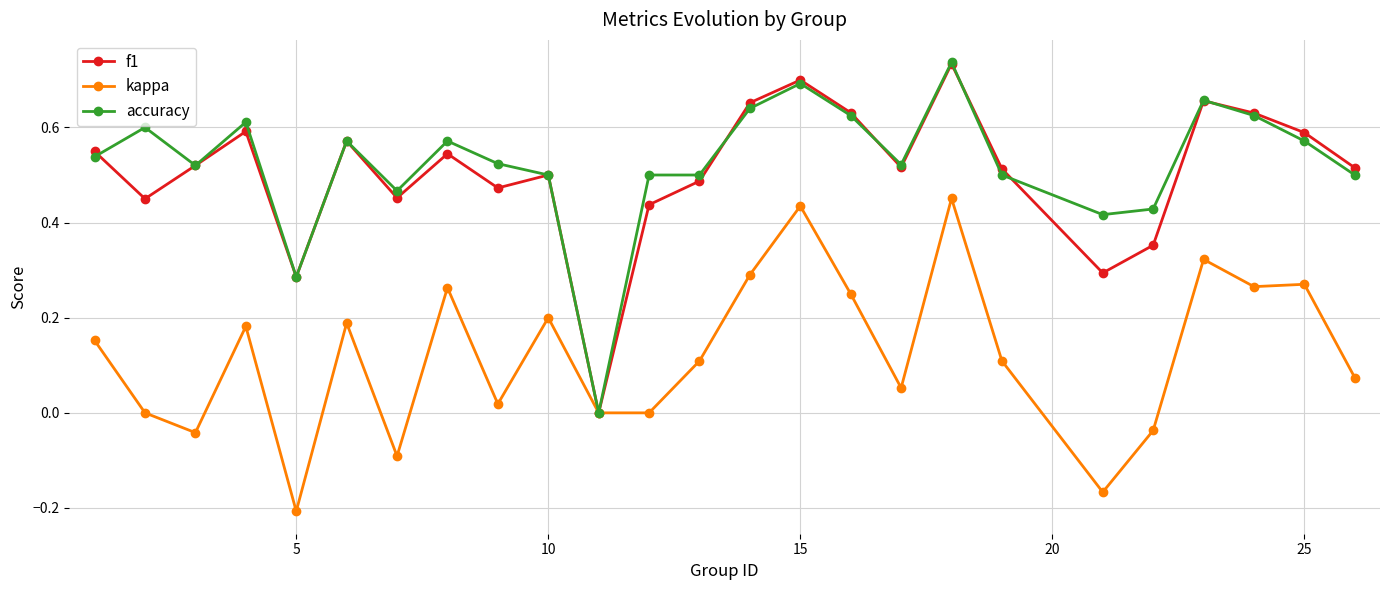

In f1, how many points are lower than both neighbors (excluding endpoints)?

7